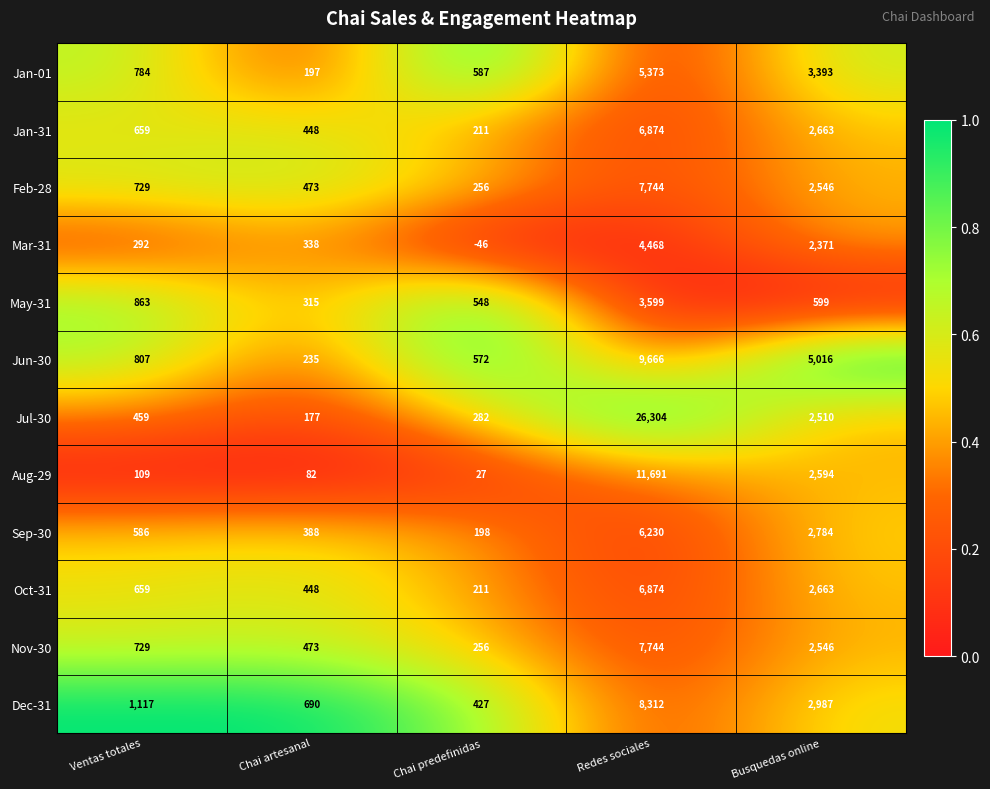

What is the total value across all series at Chai predefinidas?

3529